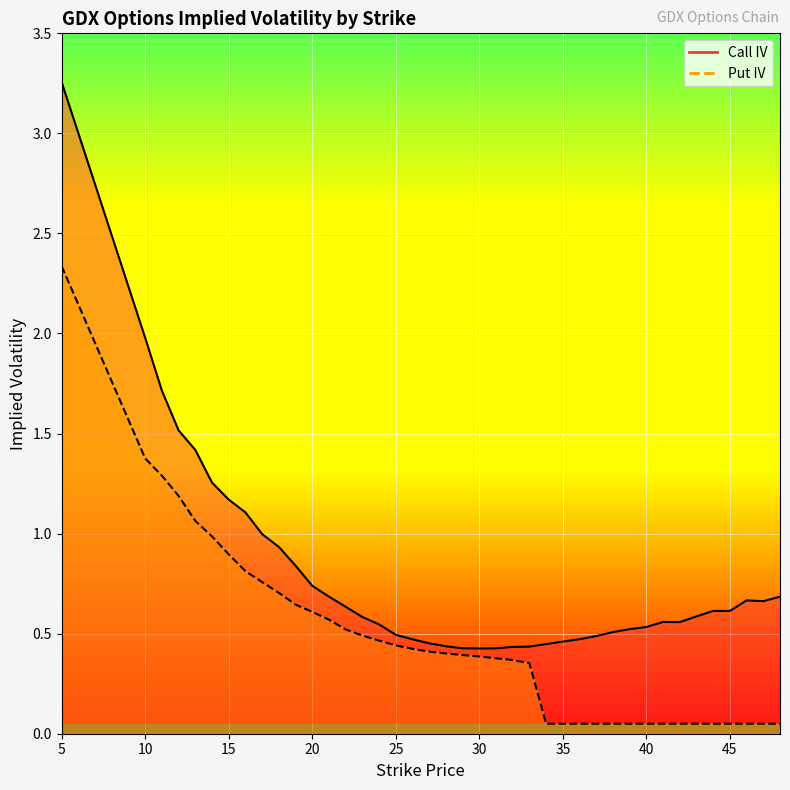

What are all the series names shown in the legend?

Call IV, Put IV